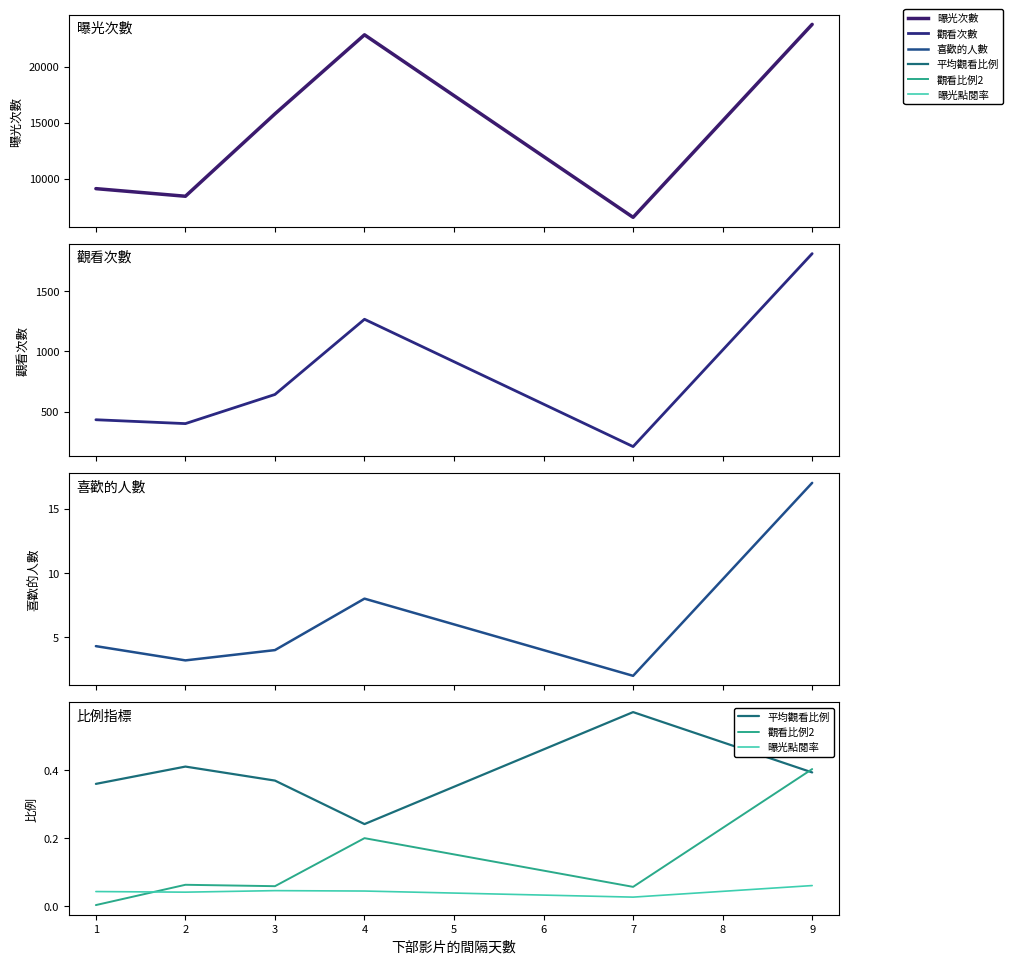

In 喜歡的人數, how many points are higher than both neighbors (excluding endpoints)?

1